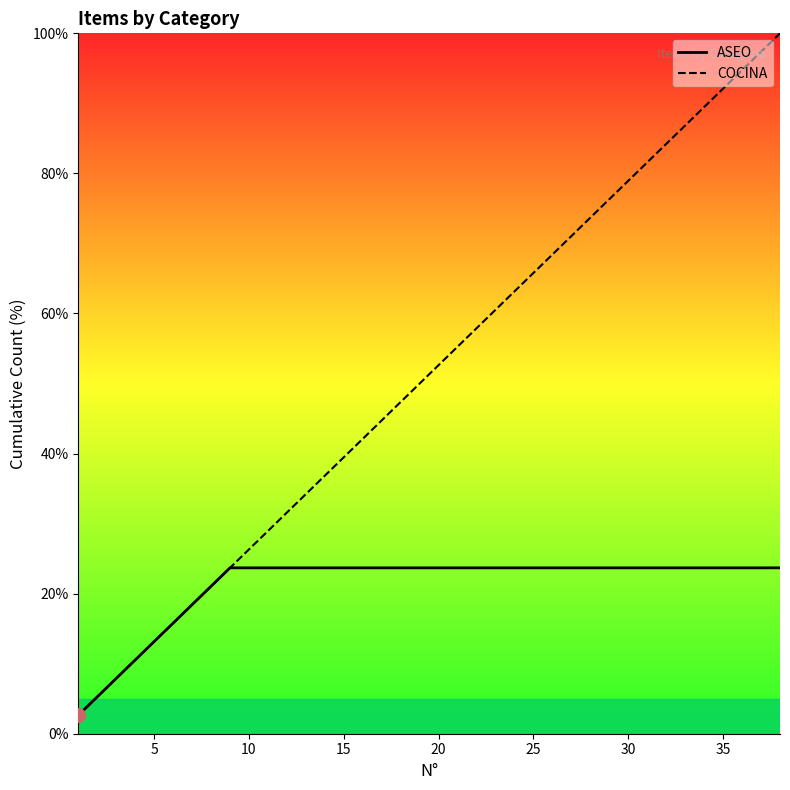

Count the number of categories in the chart.

38